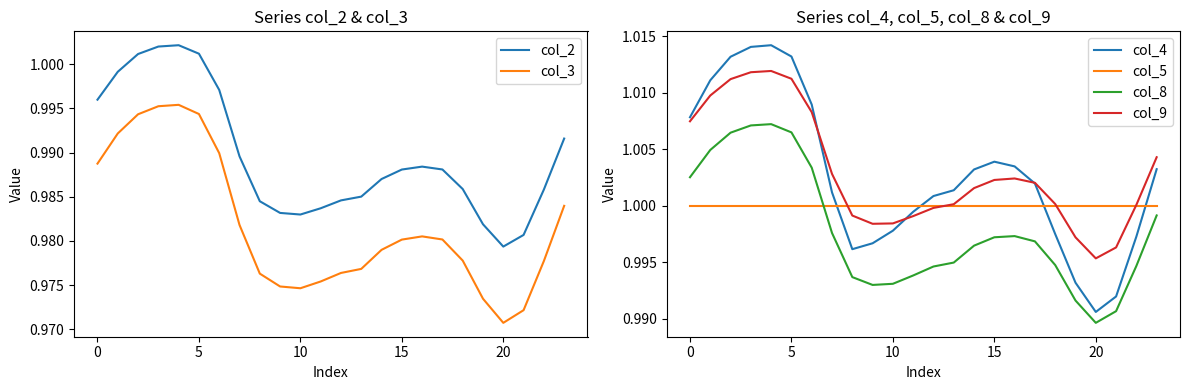

Which series ends up on top after the final intersection of col_4 and col_5?

col_4